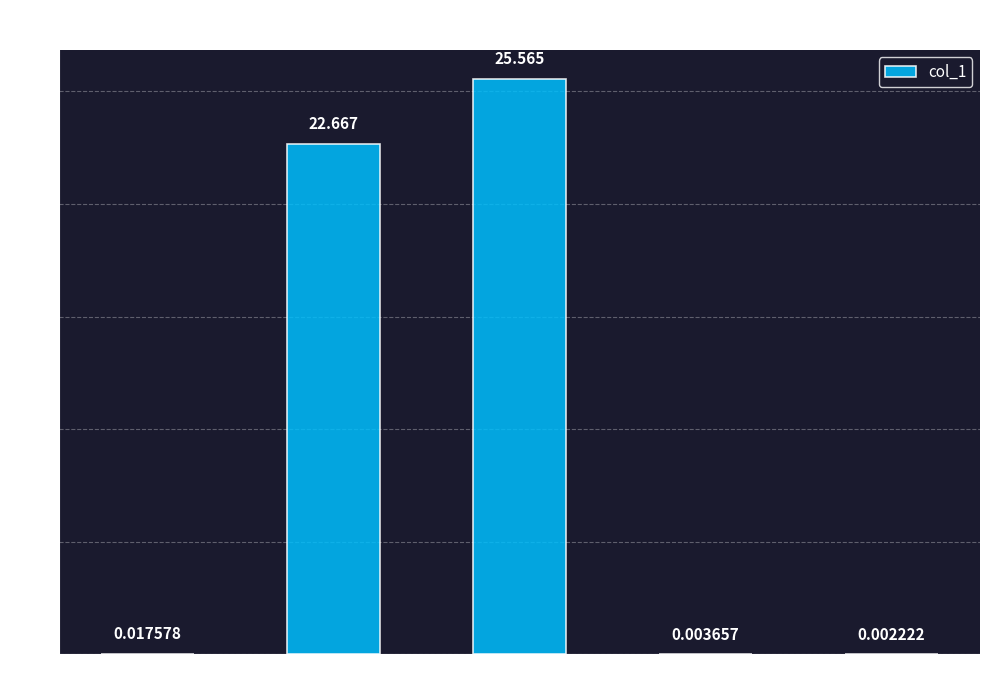

Between Inference Time and MAPE, which is larger?

MAPE